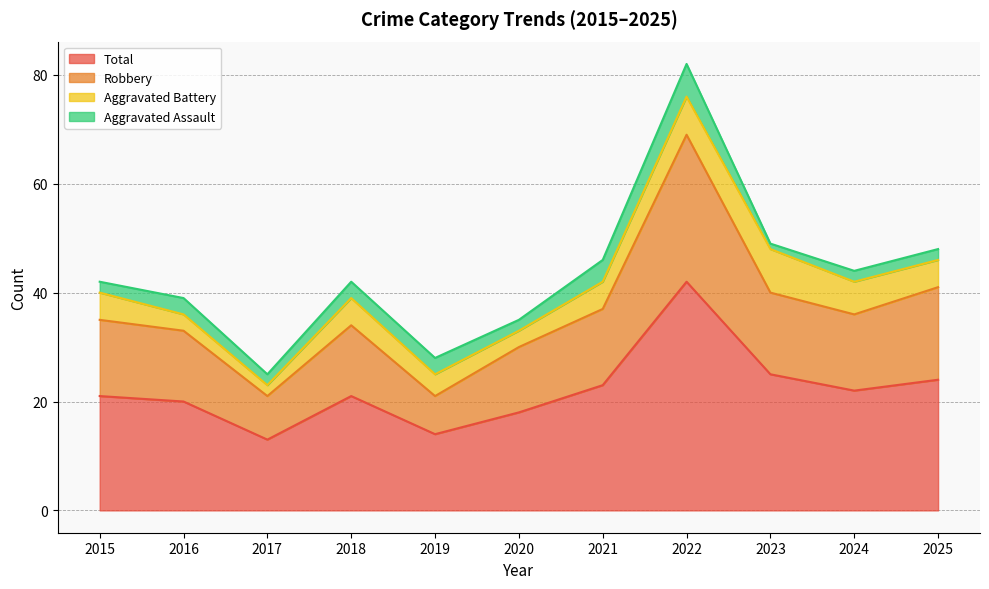

How many lines are shown in the chart?

4